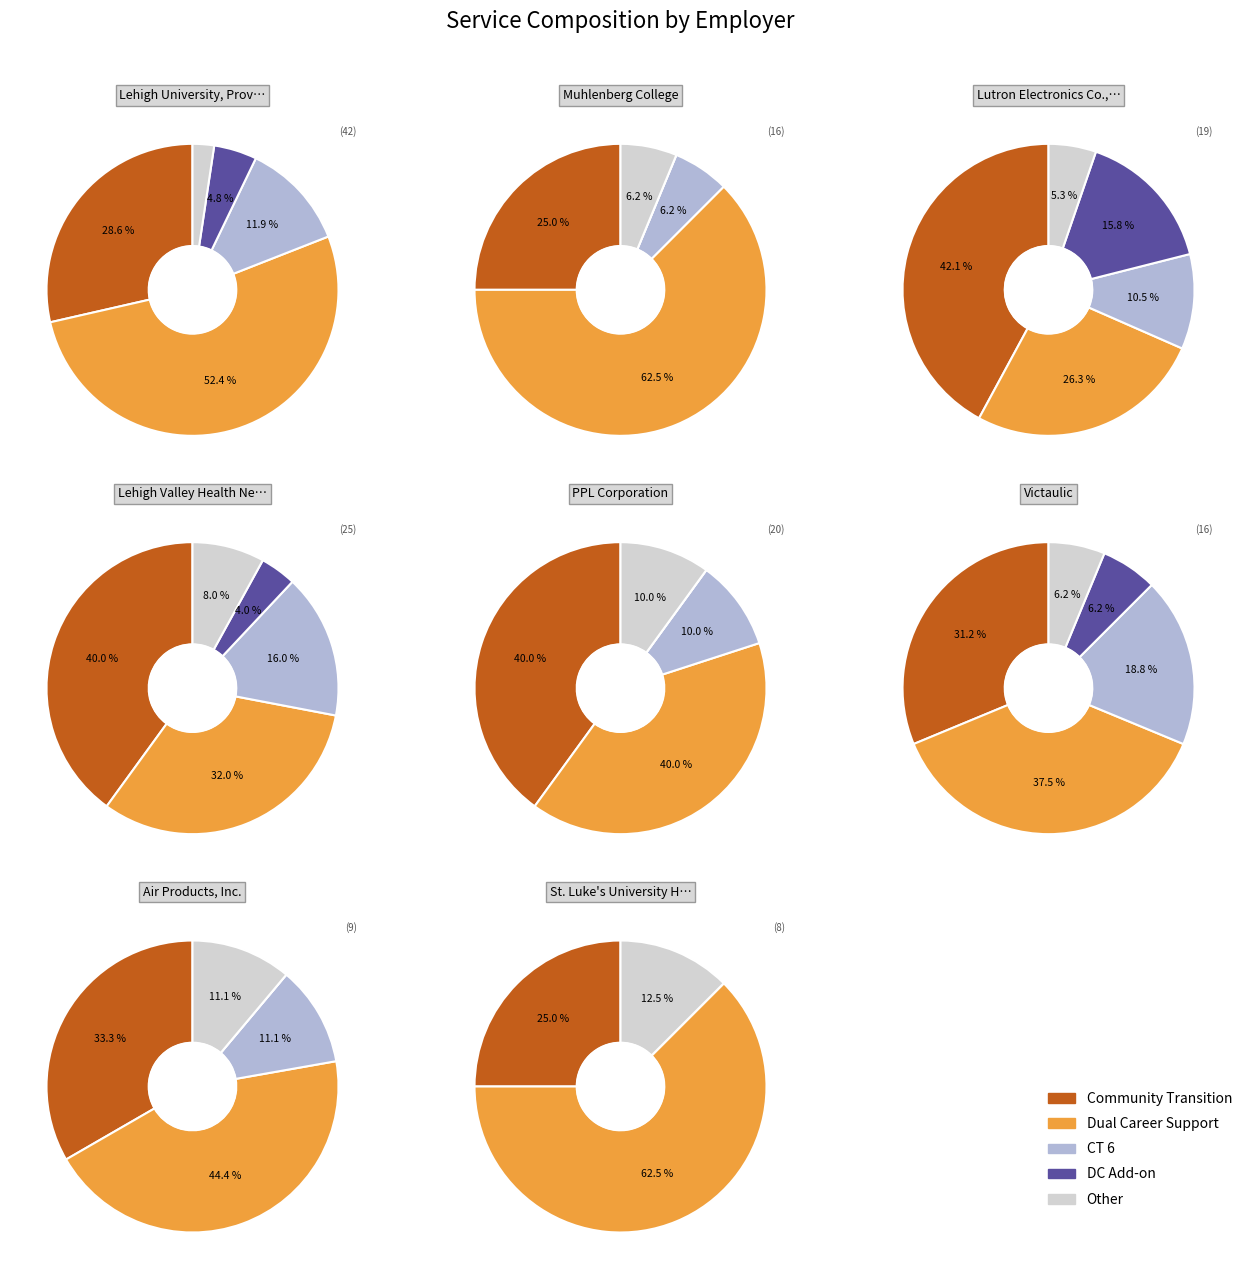

What is the largest slice in the pie chart?

Dual Career Support